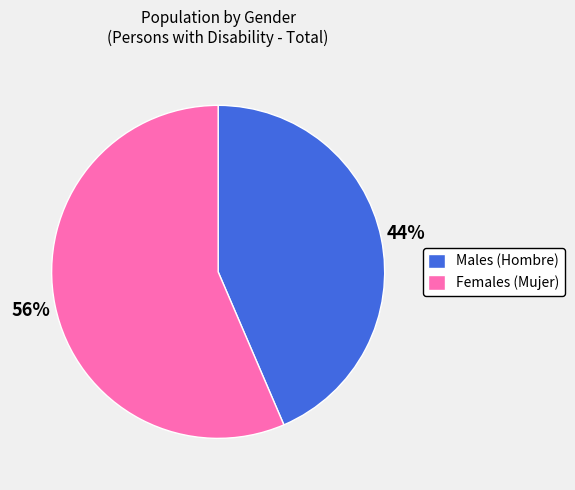

To the nearest percent, what portion does Females (Mujer) represent?

56%